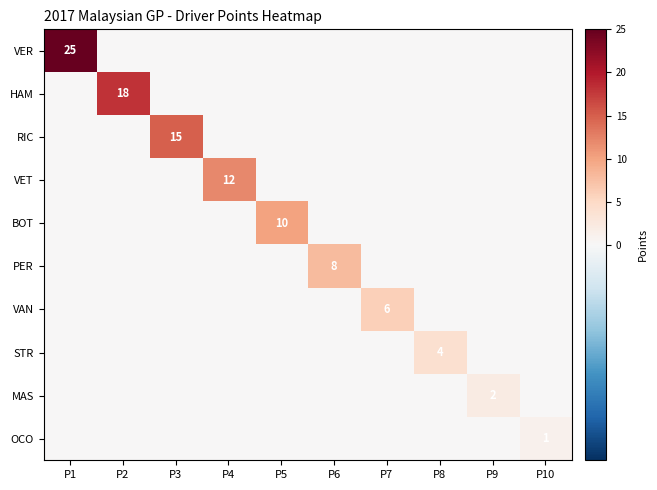

Which series has the widest spread of values?

VER